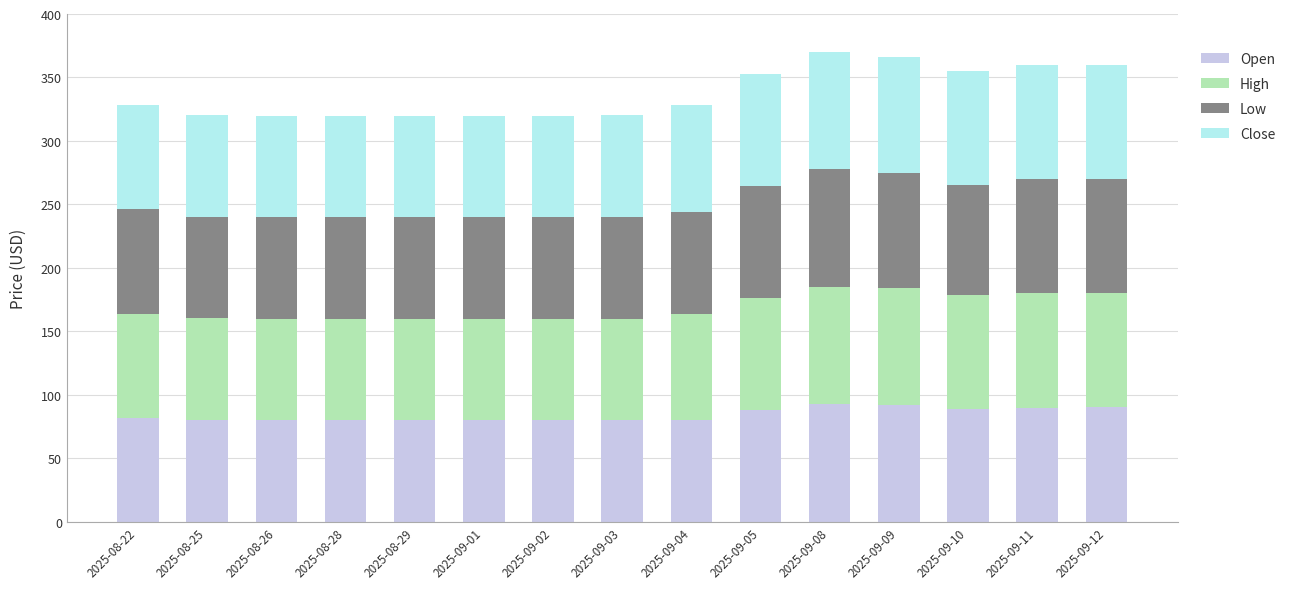

What is the minimum value for Open?

80.0